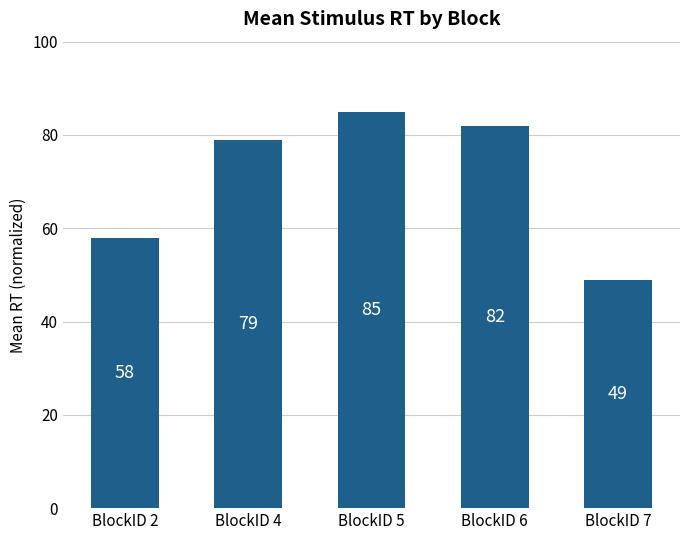

What is the sum of the values at BlockID 5 and BlockID 4?

164